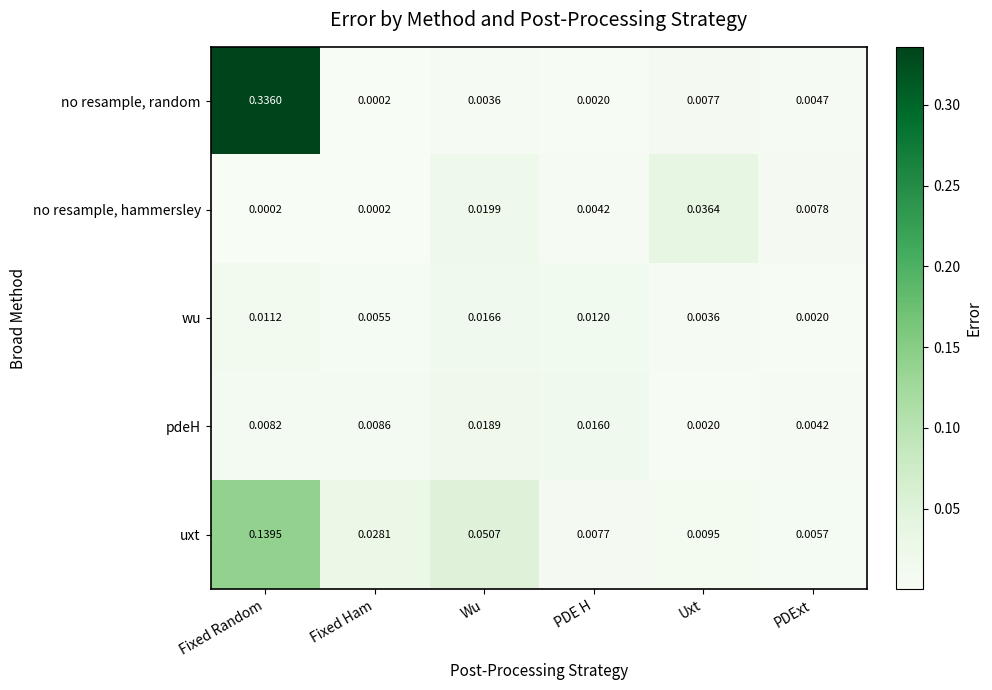

Rank the series by their maximum value, from lowest to highest.

wu, pdeH, no resample, hammersley, uxt, no resample, random